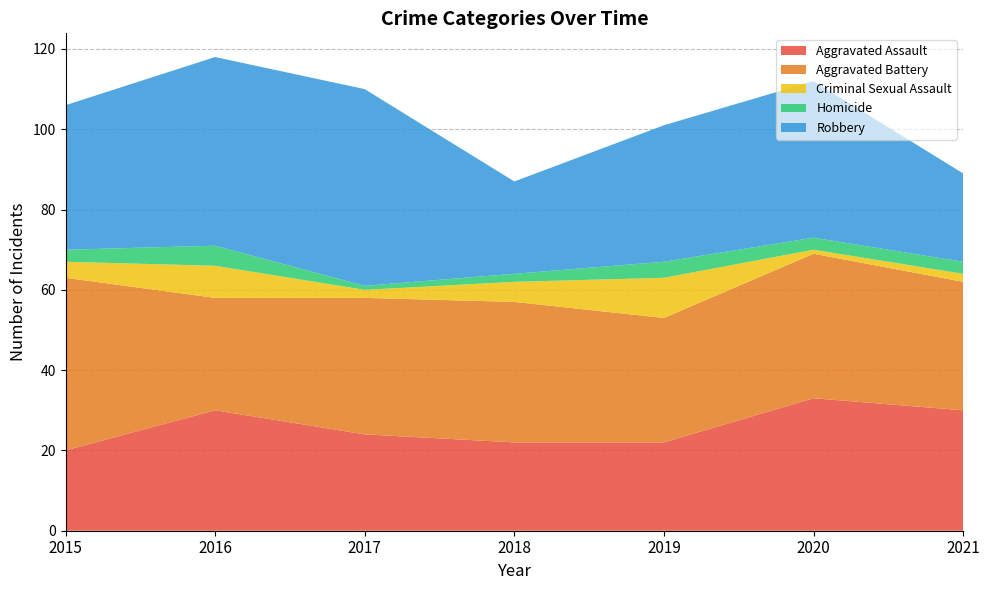

Reading left to right, what are all the values shown in this chart?

Aggravated Assault: 20	30	24	22	22	33	30
Aggravated Battery: 43	28	34	35	31	36	32
Criminal Sexual Assault: 4	8	2	5	10	1	2
Homicide: 3	5	1	2	4	3	3
Robbery: 36	47	49	23	34	39	22